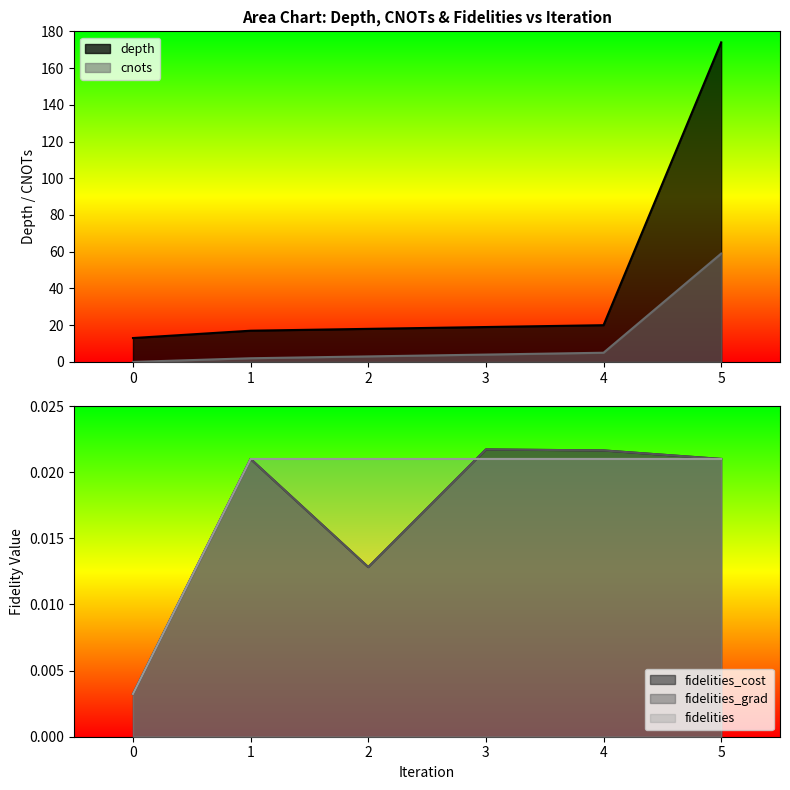

What is the minimum value for depth?

13